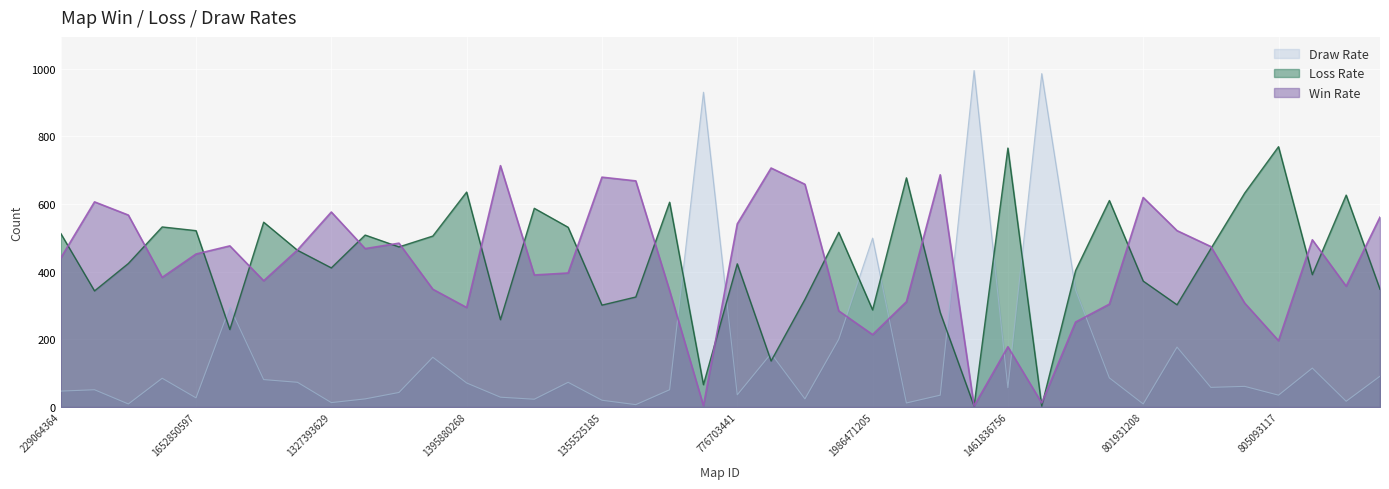

What is the sum of all Win Rate values?

16802